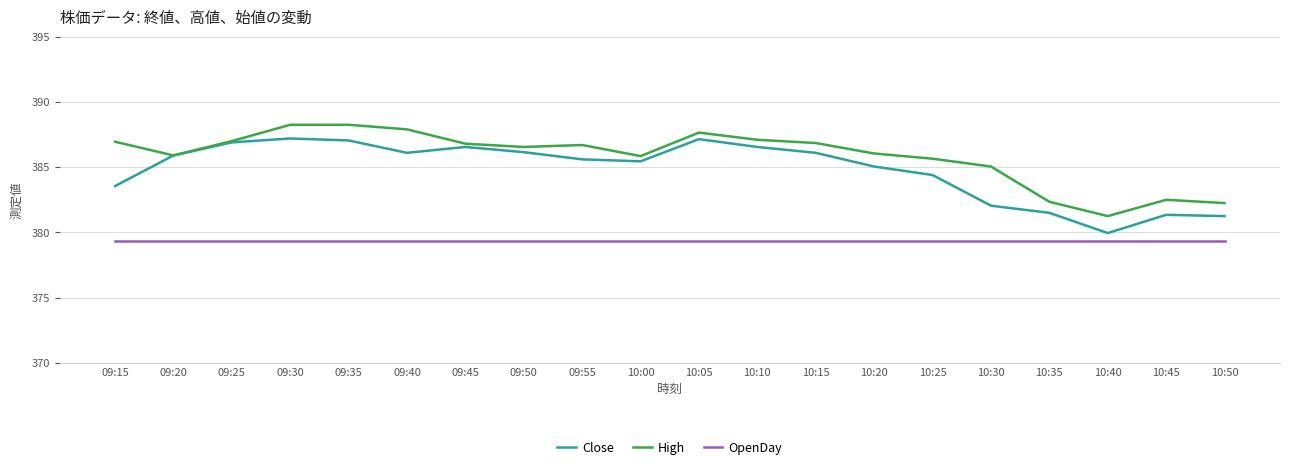

The Close series shows 385.1 at 10:20. True or false?

True